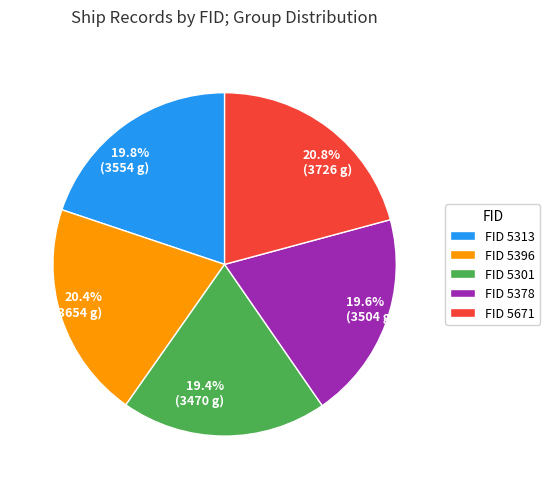

Which has a higher value, FID 5301 or FID 5396?

FID 5396